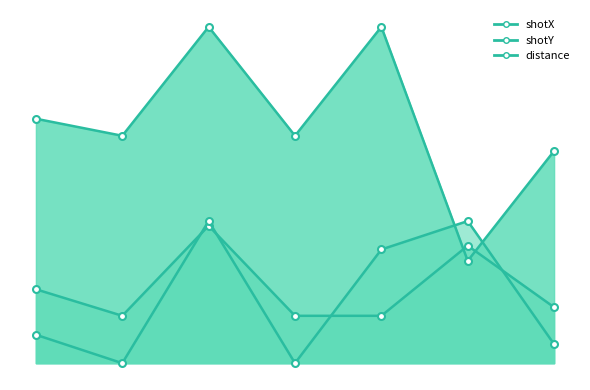

What are all the series names shown in the legend?

shotX, shotY, distance